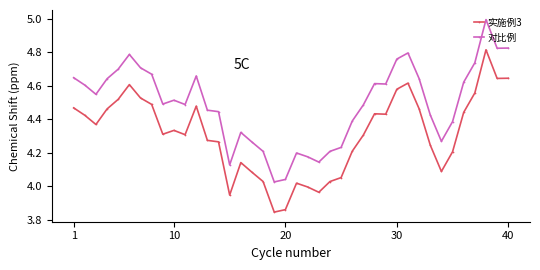

What is the maximum value shown in the chart?

5.0